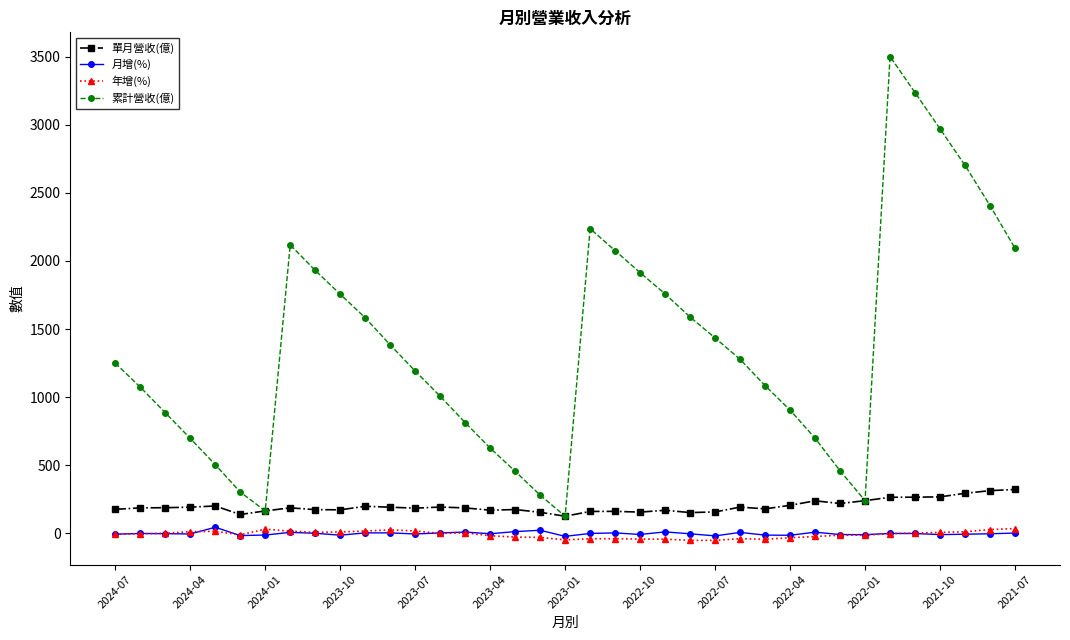

Which series has the widest spread of values?

累計營收(億)